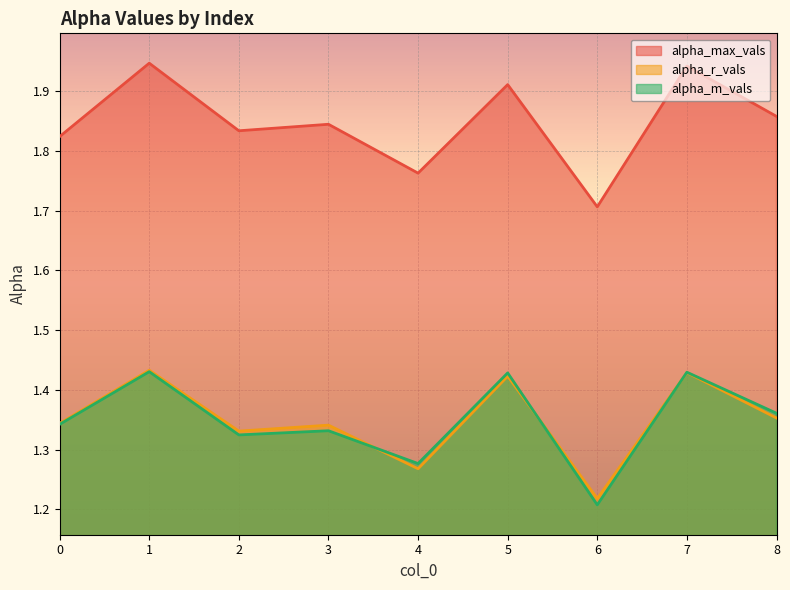

What are all the series names shown in the legend?

alpha_max_vals, alpha_r_vals, alpha_m_vals